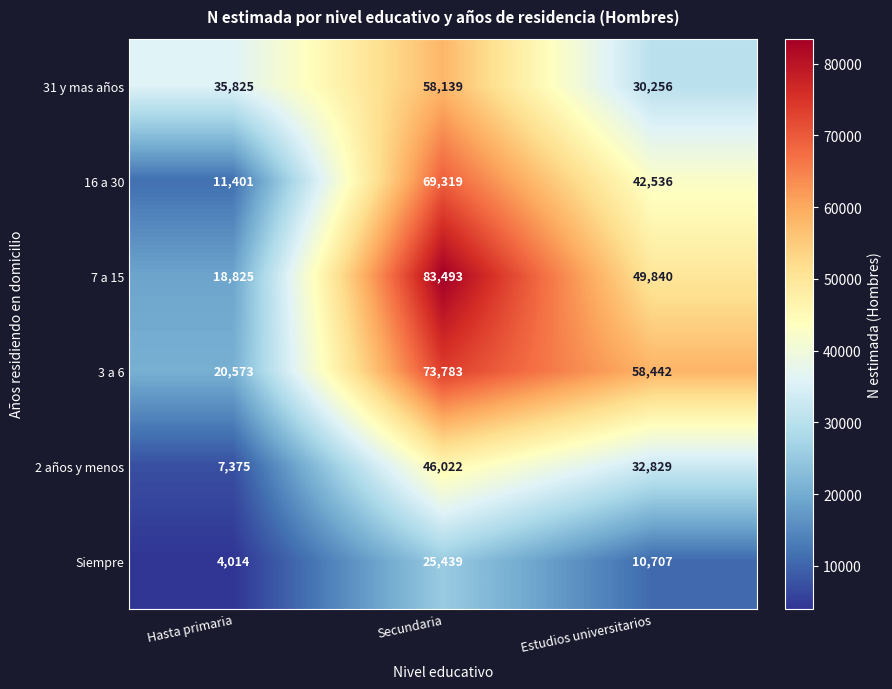

What is the total value across all series at Estudios universitarios?

224610